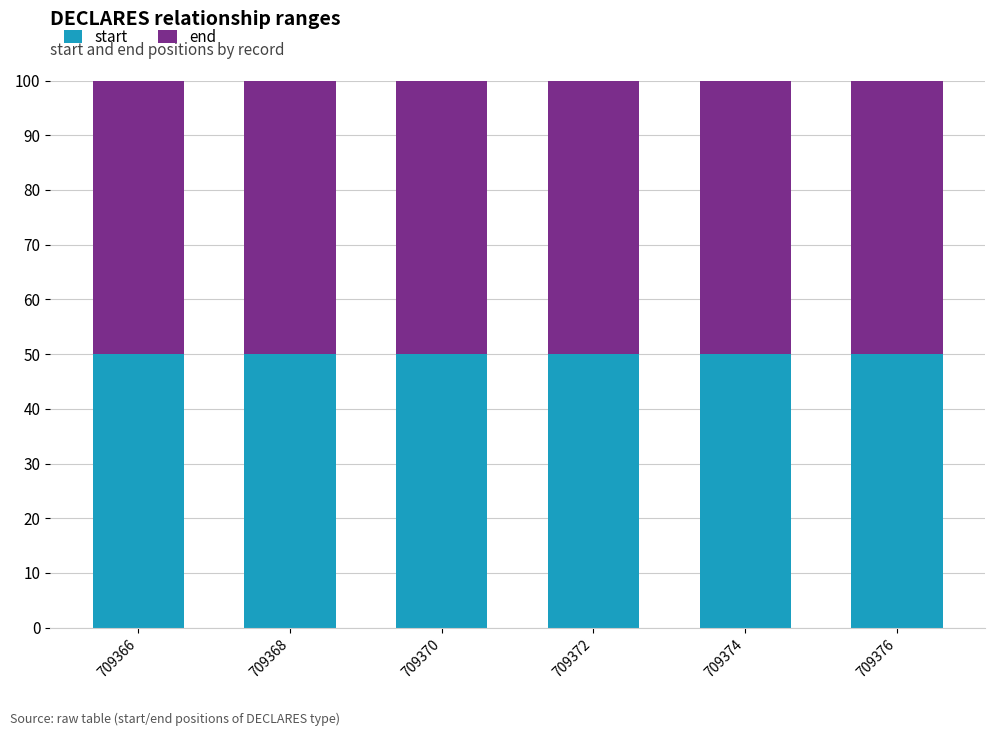

The value of start at 709374 is 50.0. True or false?

True